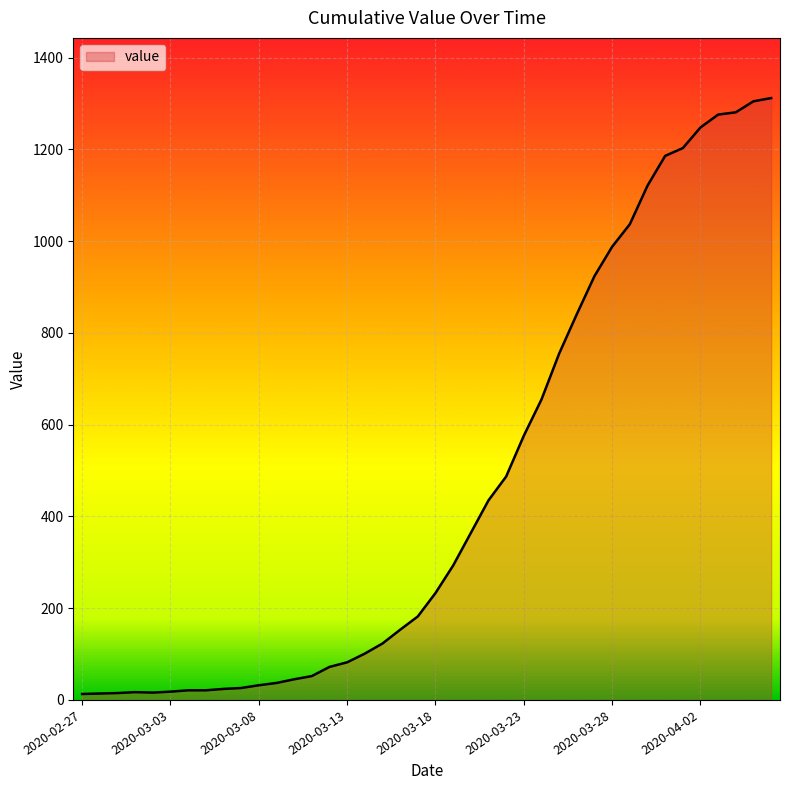

What is the difference between the maximum and minimum values?

1299